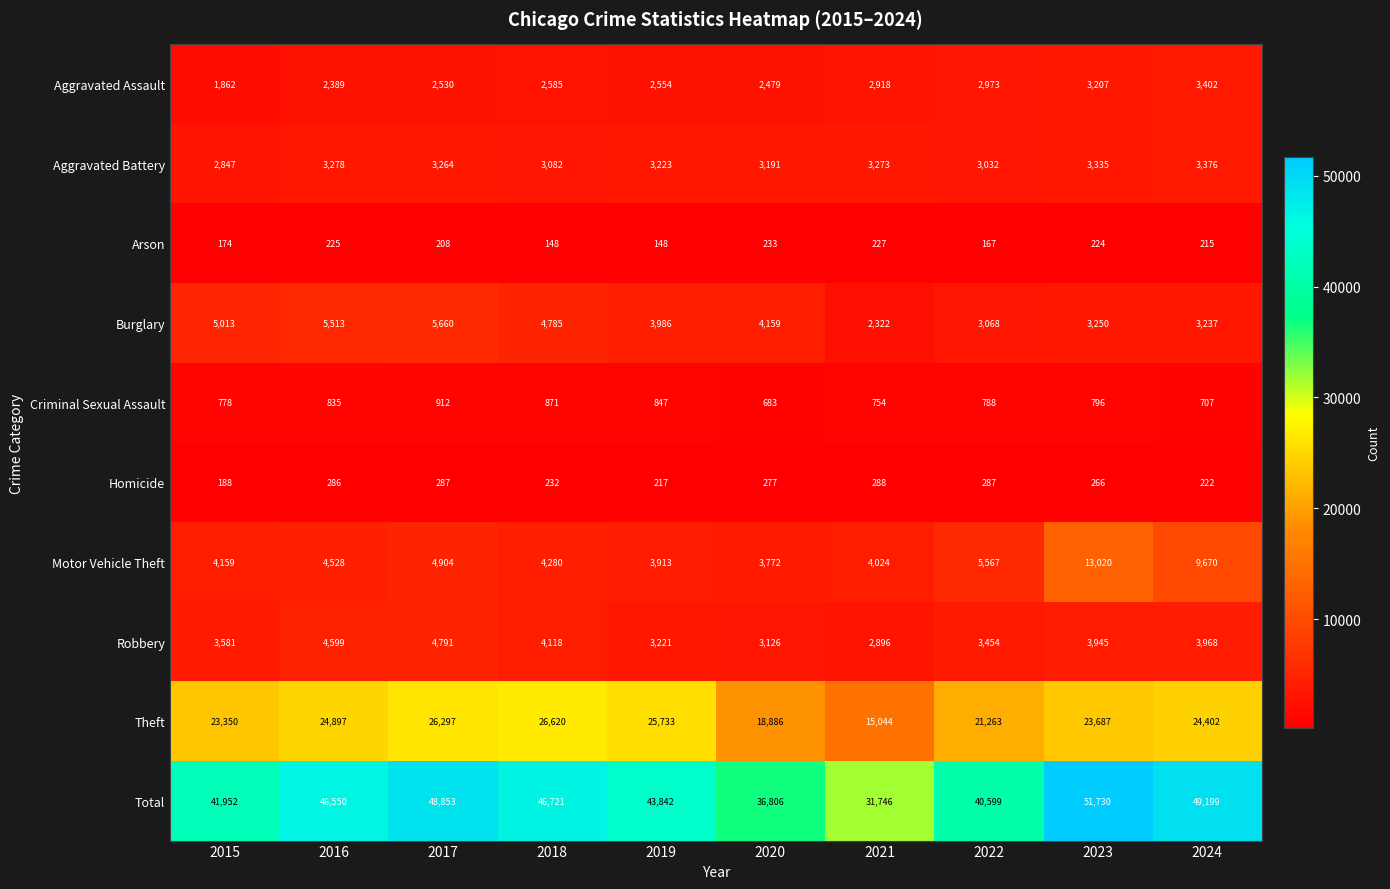

List the series in order of their peak value, highest first.

Total, Theft, Motor Vehicle Theft, Burglary, Robbery, Aggravated Assault, Aggravated Battery, Criminal Sexual Assault, Homicide, Arson